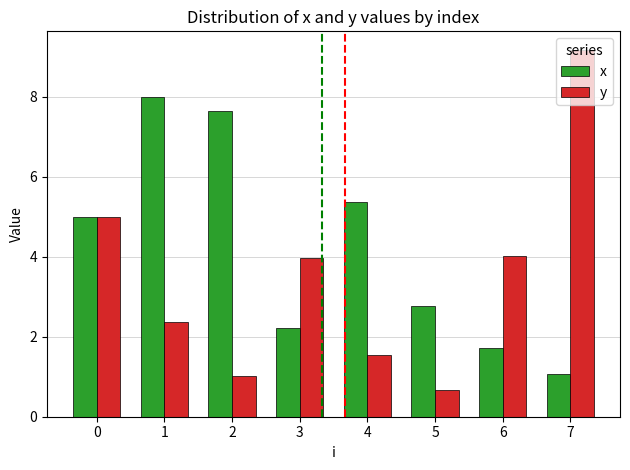

What are all the series names shown in the legend?

x, y